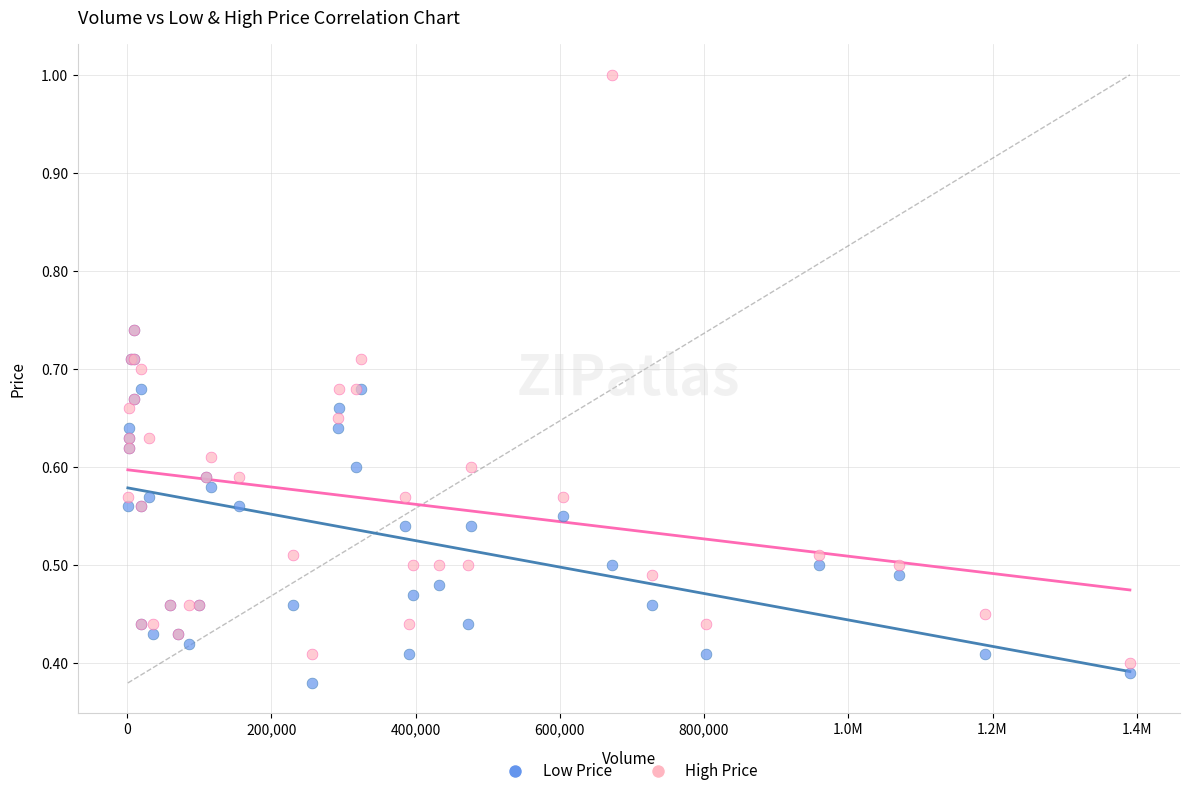

Which series has the largest Y range (max minus min)?

High Price